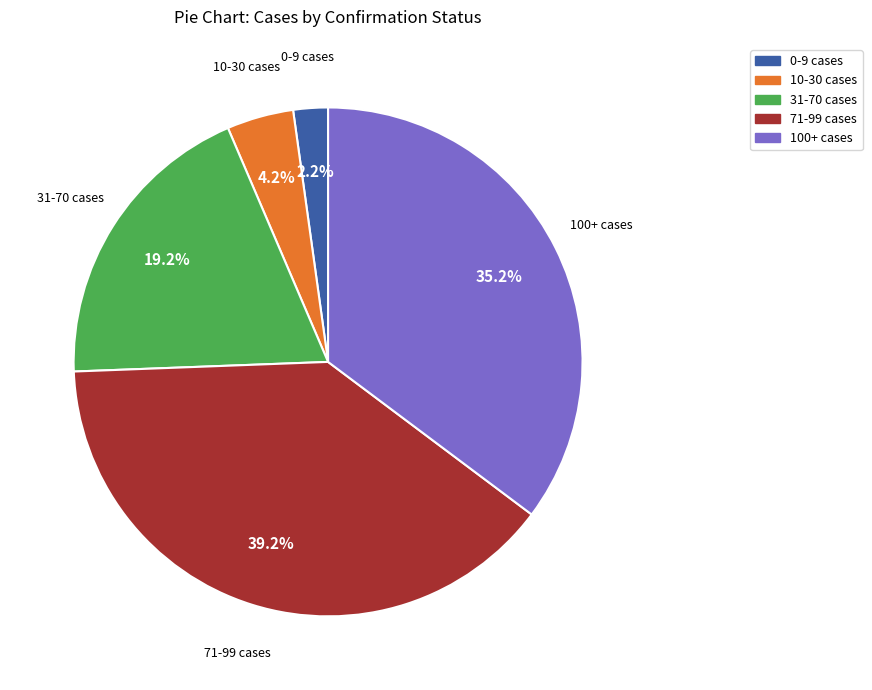

Rank the categories by value from lowest to highest.

0-9 cases, 10-30 cases, 31-70 cases, 100+ cases, 71-99 cases